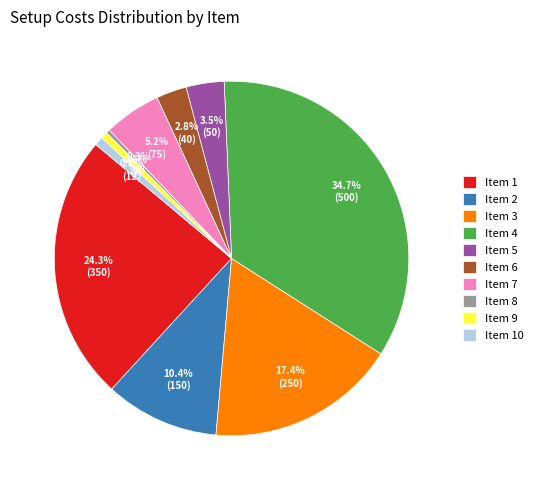

Which category has the biggest portion of the pie?

Item 4